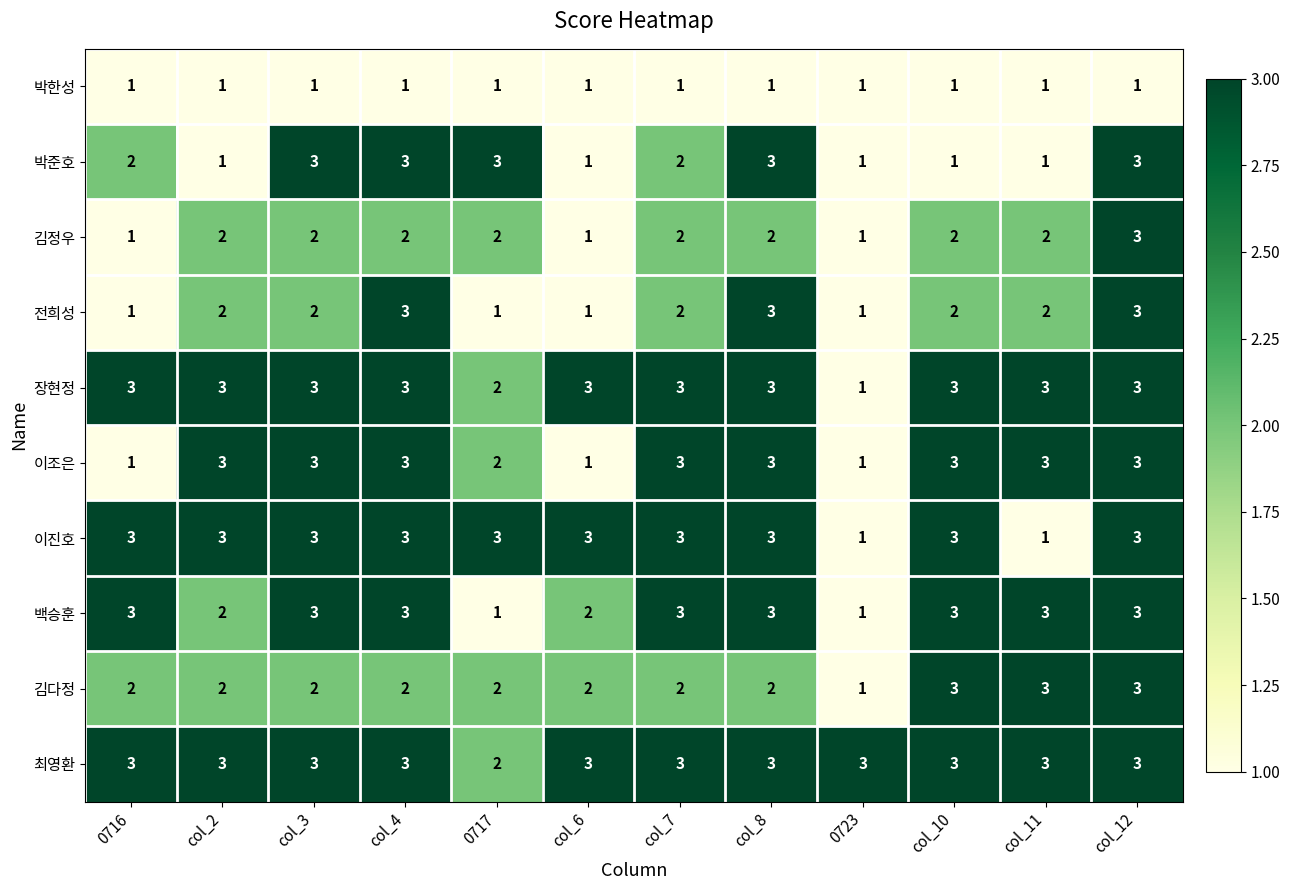

Is it true that 장현정 equals 3 at col_4?

True